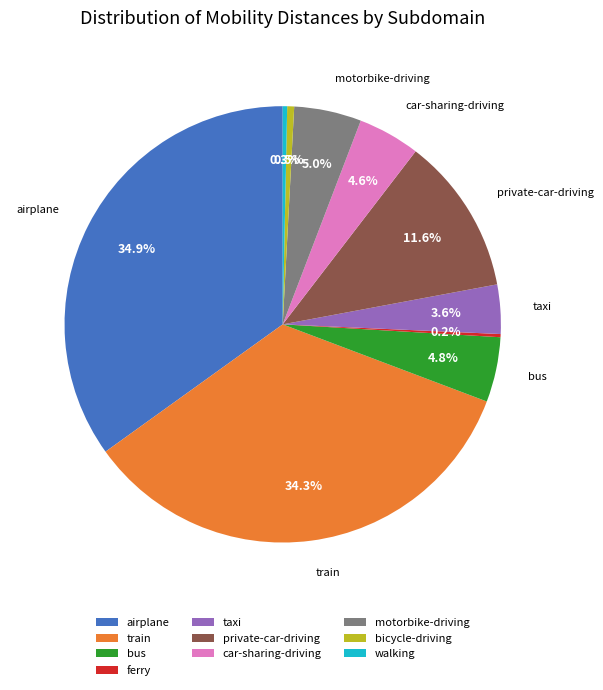

True or false: train accounts for 44% of the total.

False